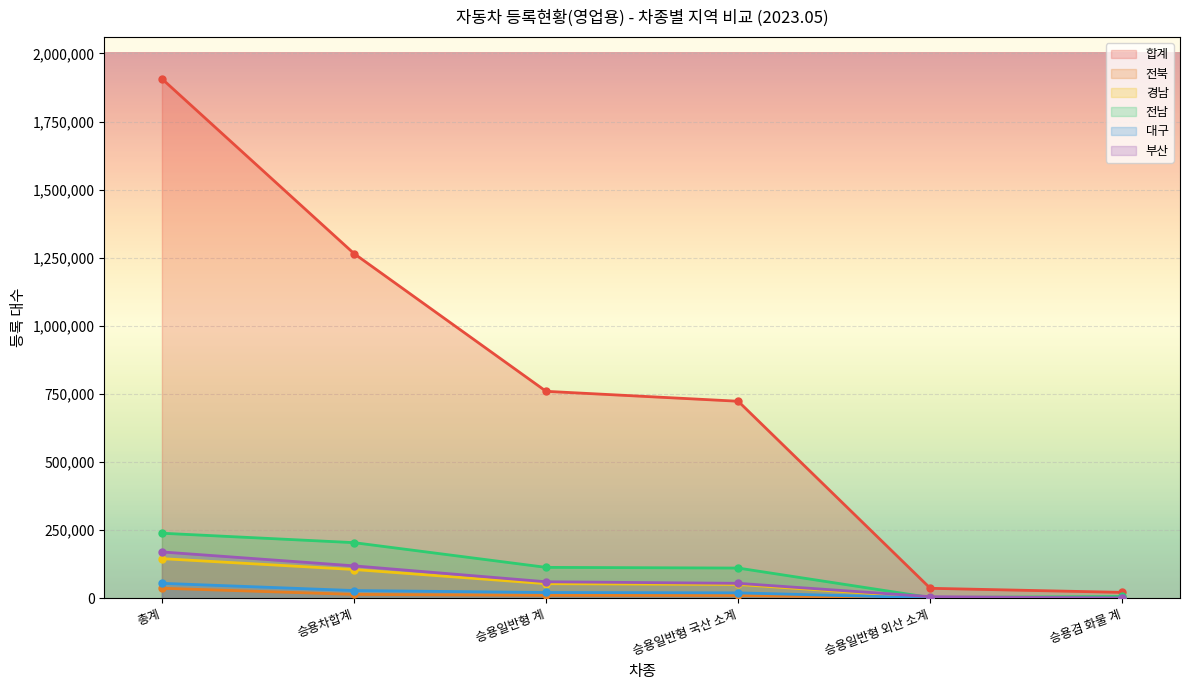

What is the value of the 대구 point at the 4th from the left?

19696